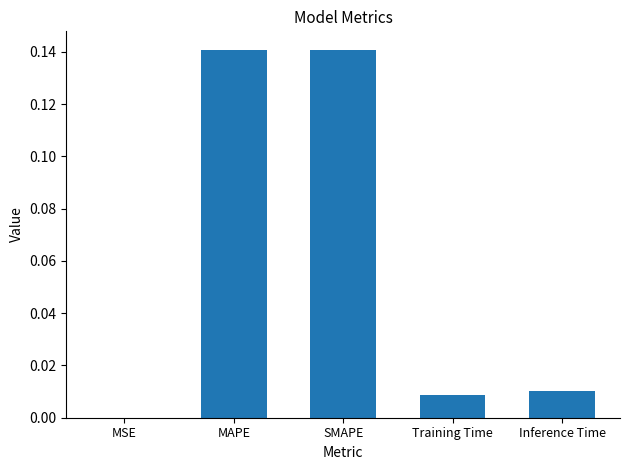

Is it true that the value at Training Time is 0.0?

True